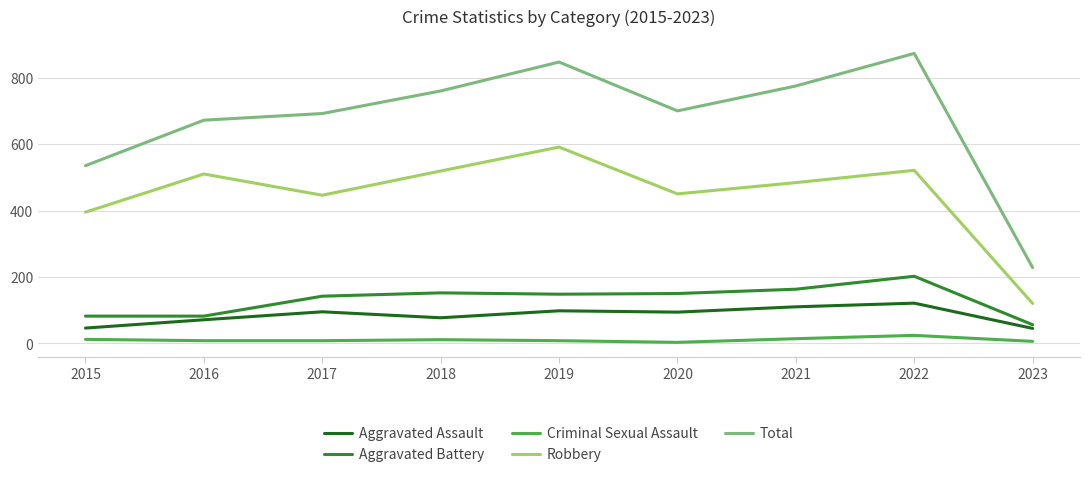

What is the maximum value shown in the chart?

873